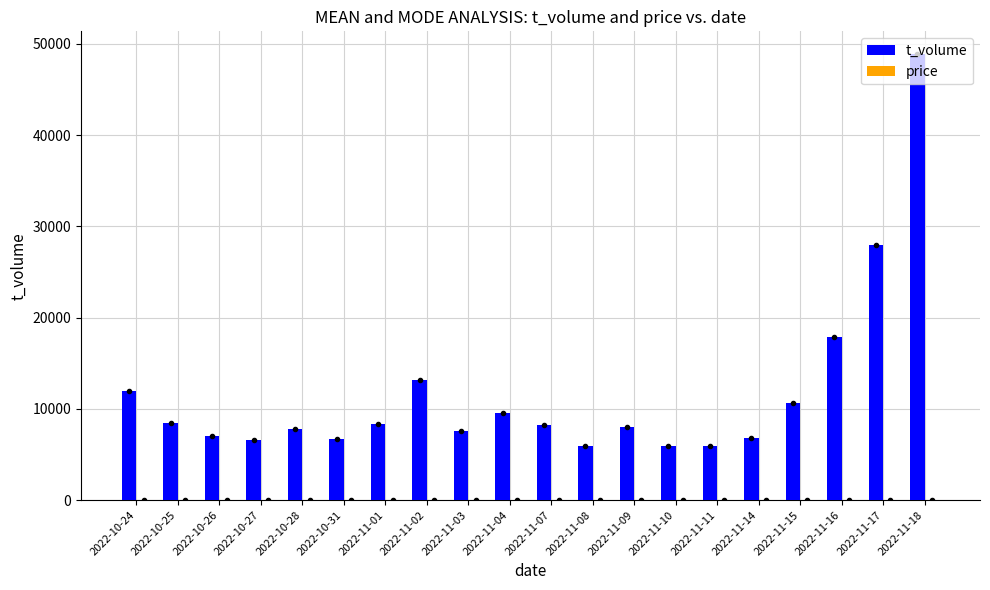

Which series has the largest total across all categories?

t_volume